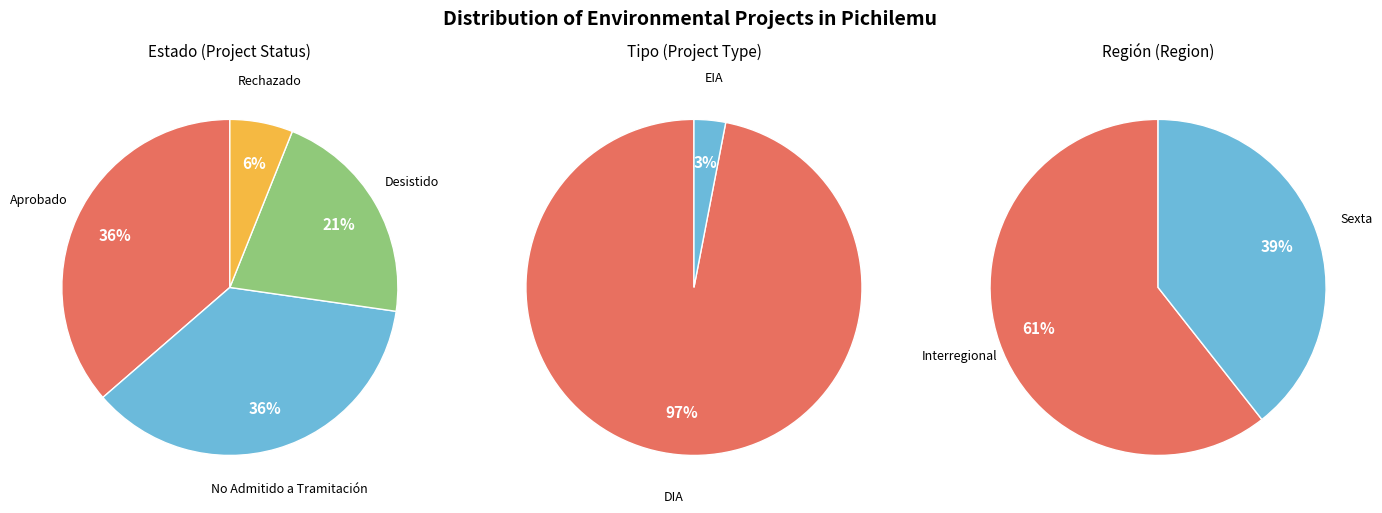

Is Desistido the majority of the pie?

No